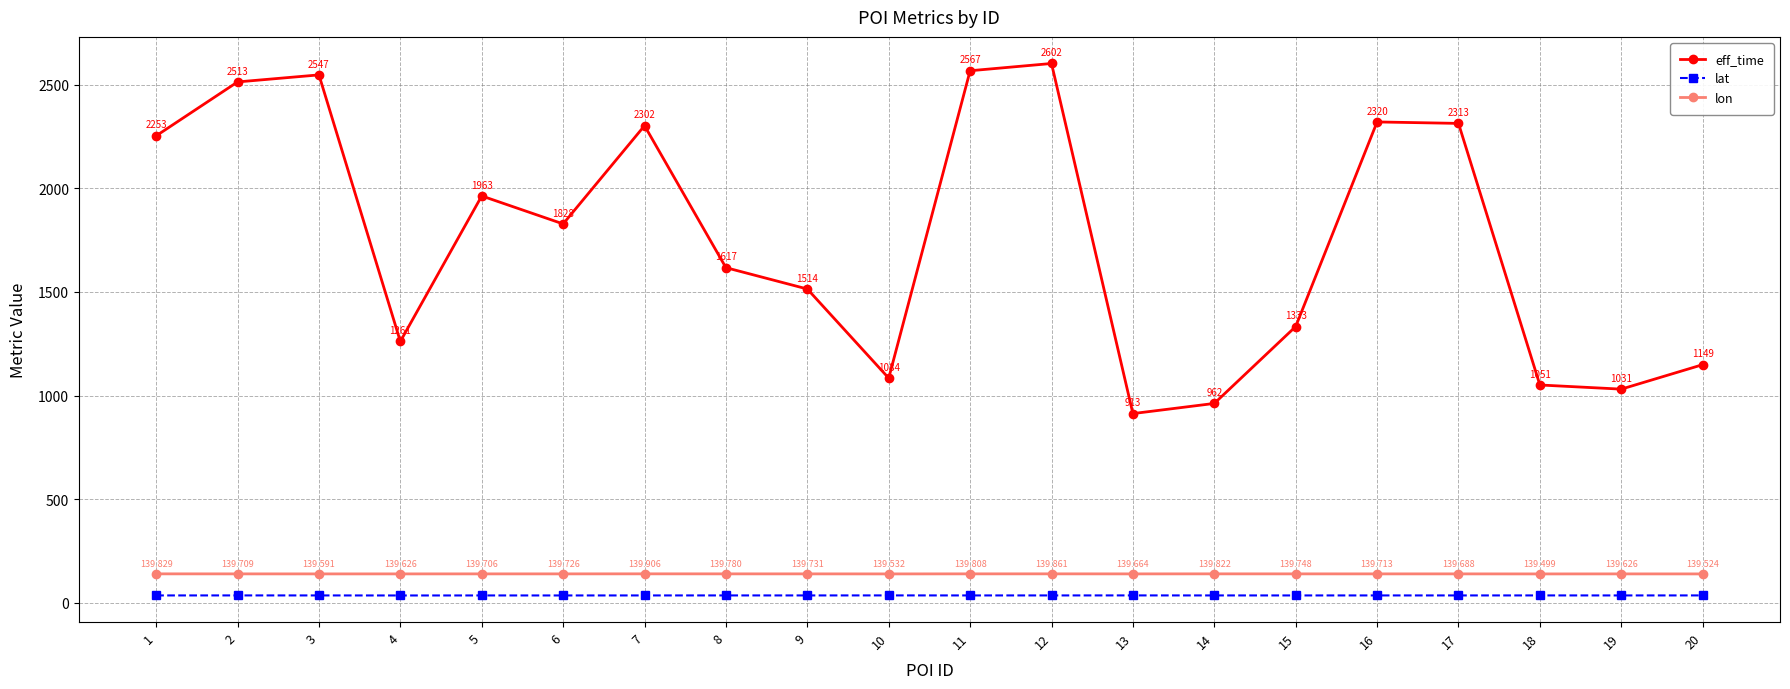

What is the difference between the eff_time values at 1 and 16?

67.0